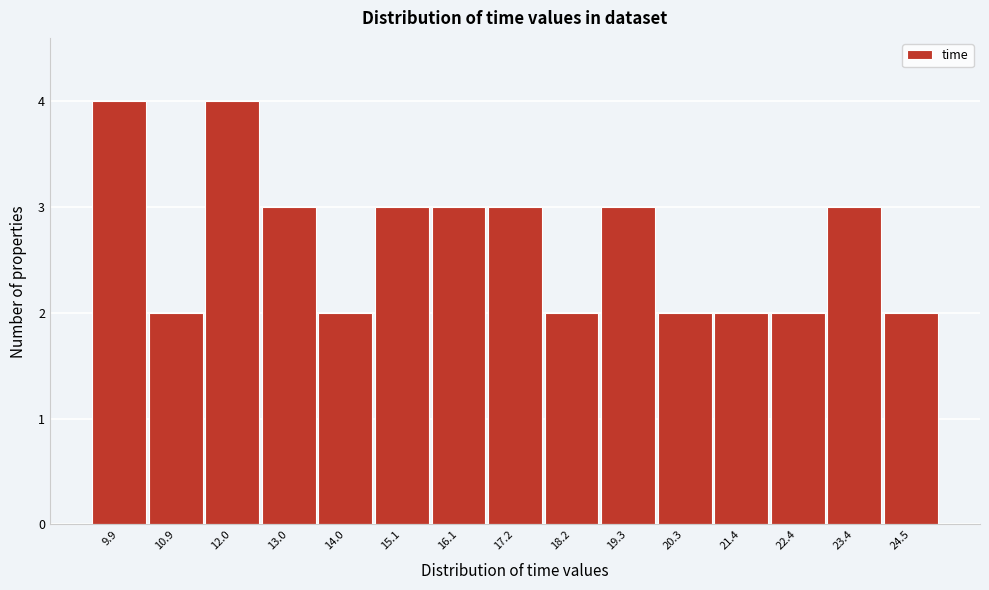

Reading left to right, extract all data points from this chart.

9.9=4	10.9=2	12.0=4	13.0=3	14.0=2	15.1=3	16.1=3	17.2=3	18.2=2	19.3=3	20.3=2	21.4=2	22.4=2	23.4=3	24.5=2